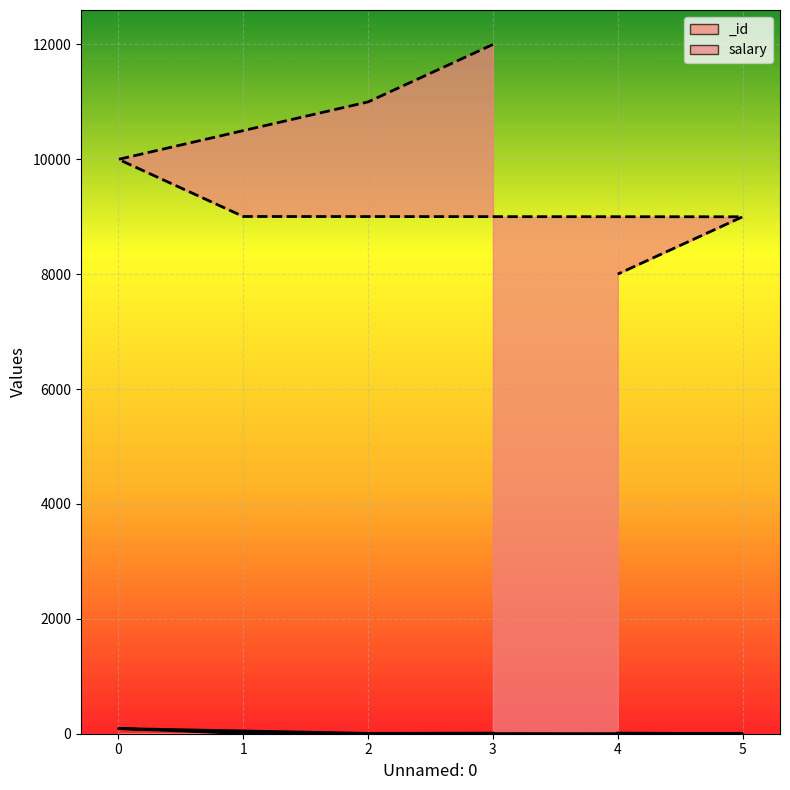

Is it true that the value at 3 is 12000?

True